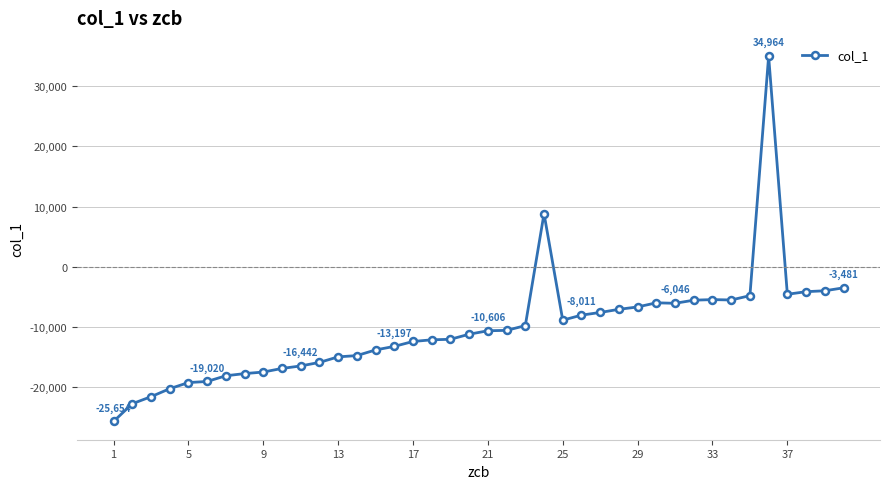

How many categories are shown in the chart?

40